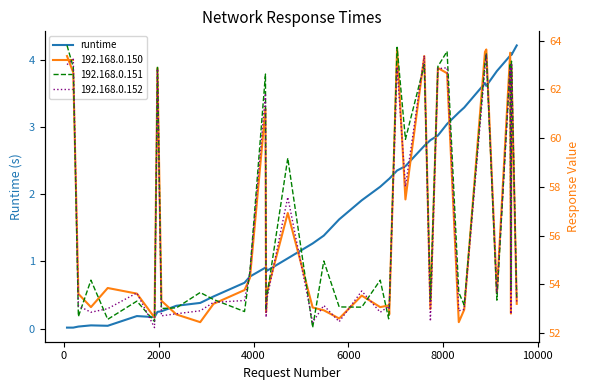

Does the chart display data point markers on the line(s)?

No